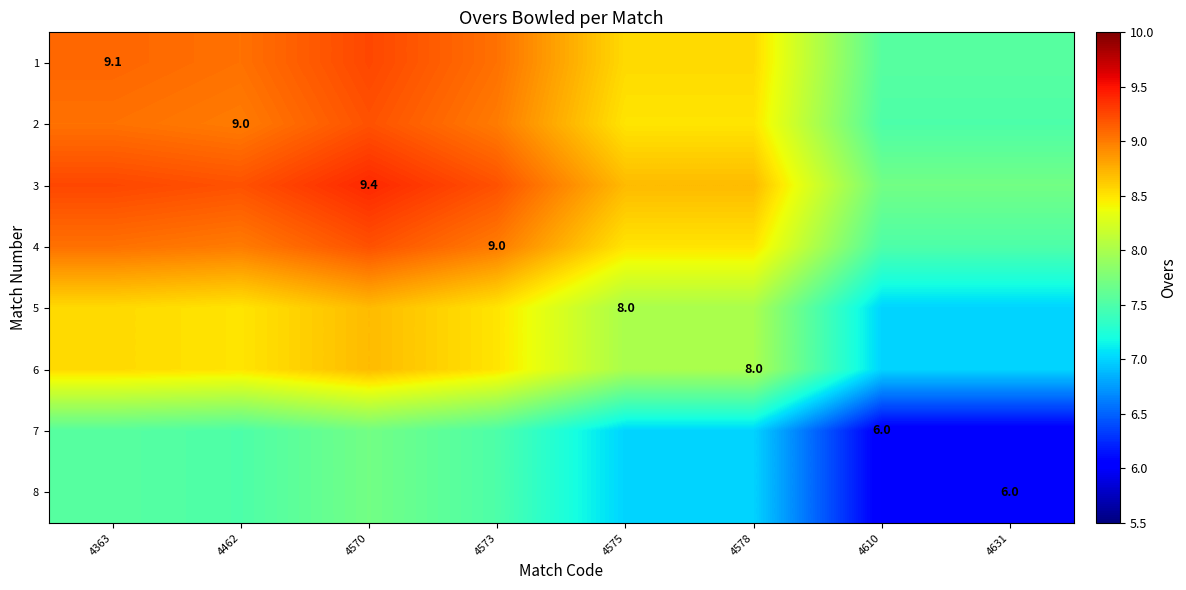

Count the 3 values in the range 8 to 9.

2